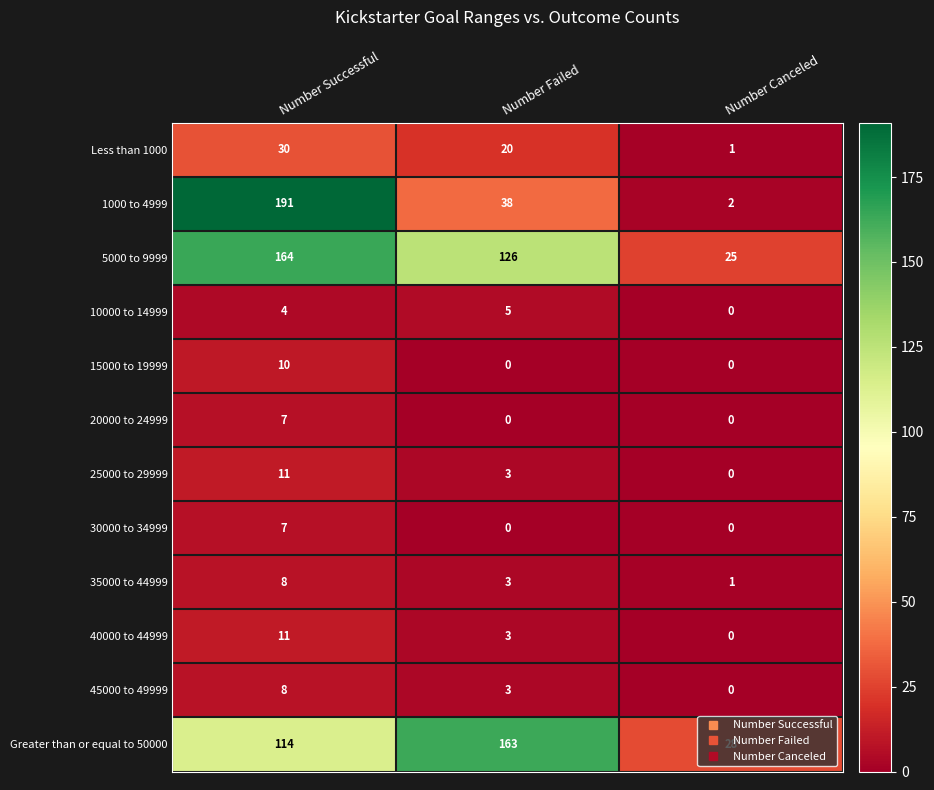

What is the total value across all series at Number Successful?

565